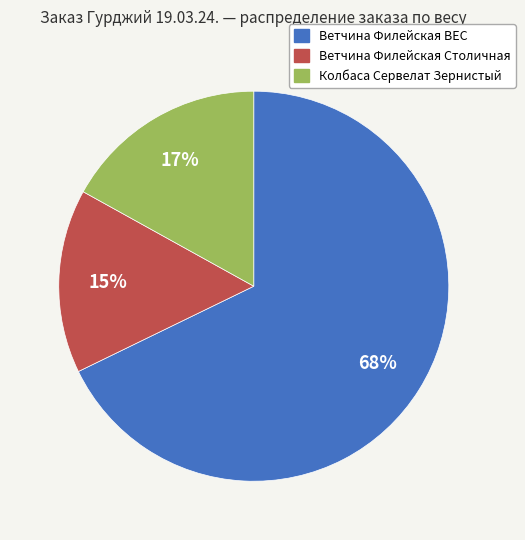

Between Колбаса Сервелат Зернистый and Ветчина Филейская Столичная, which is larger?

Колбаса Сервелат Зернистый